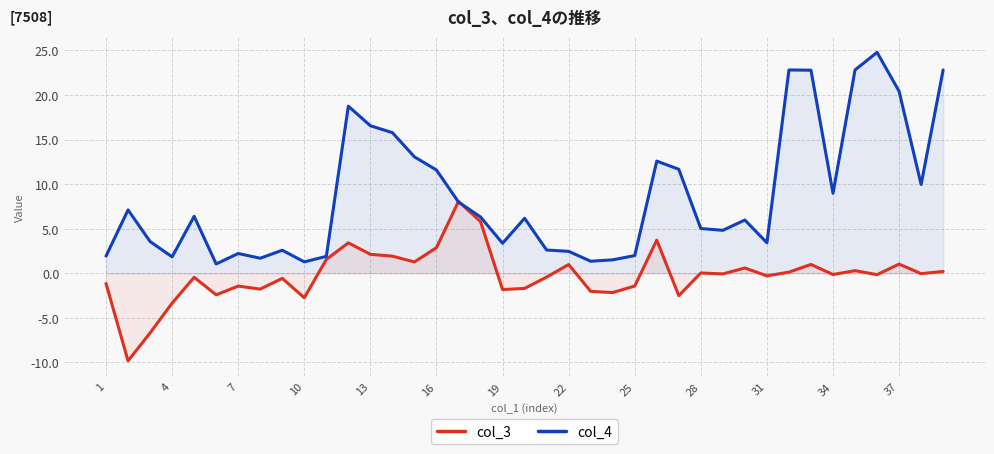

What is the value of the col_3 point at the 36th from the left?

-0.2